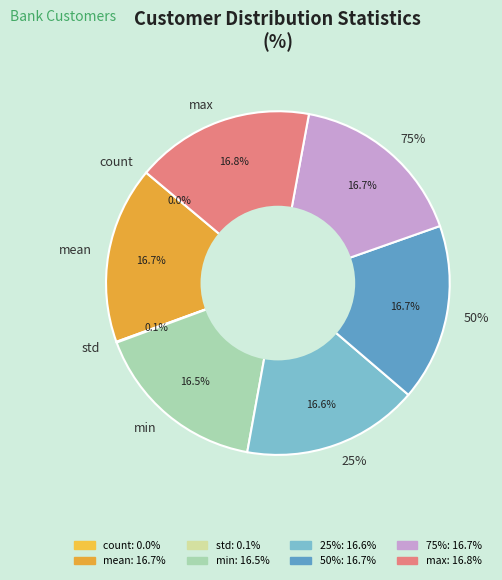

How many slices are in this pie chart?

8